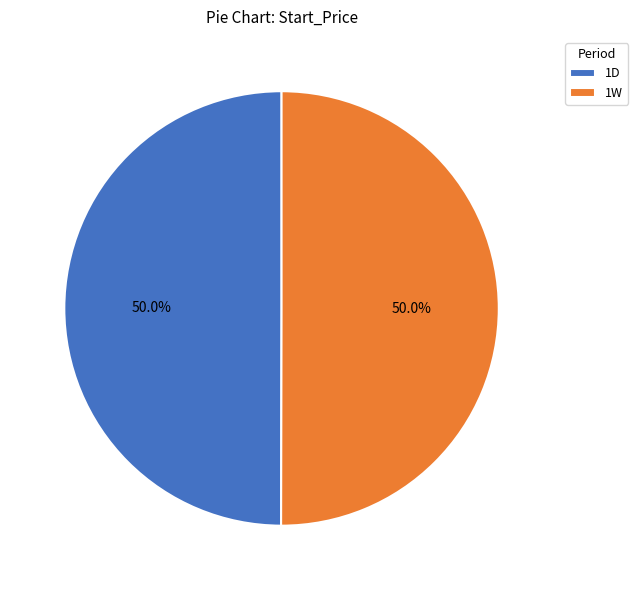

How much of the chart is everything except 1D?

50.0%